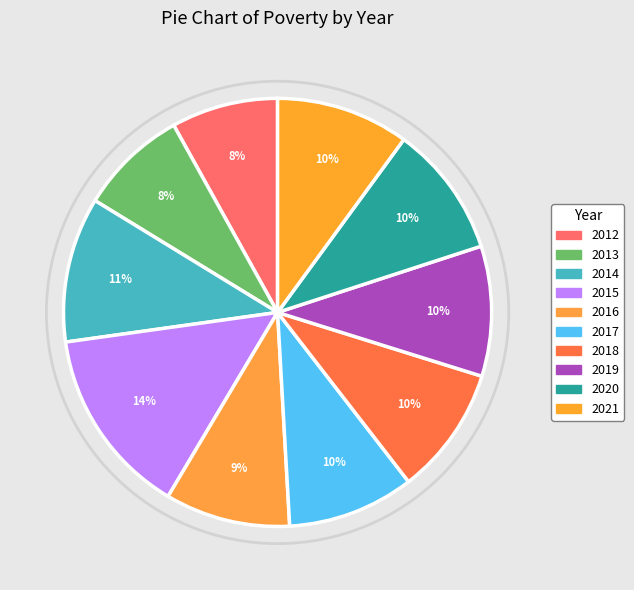

Which has a higher value, 2019 or 2014?

2014